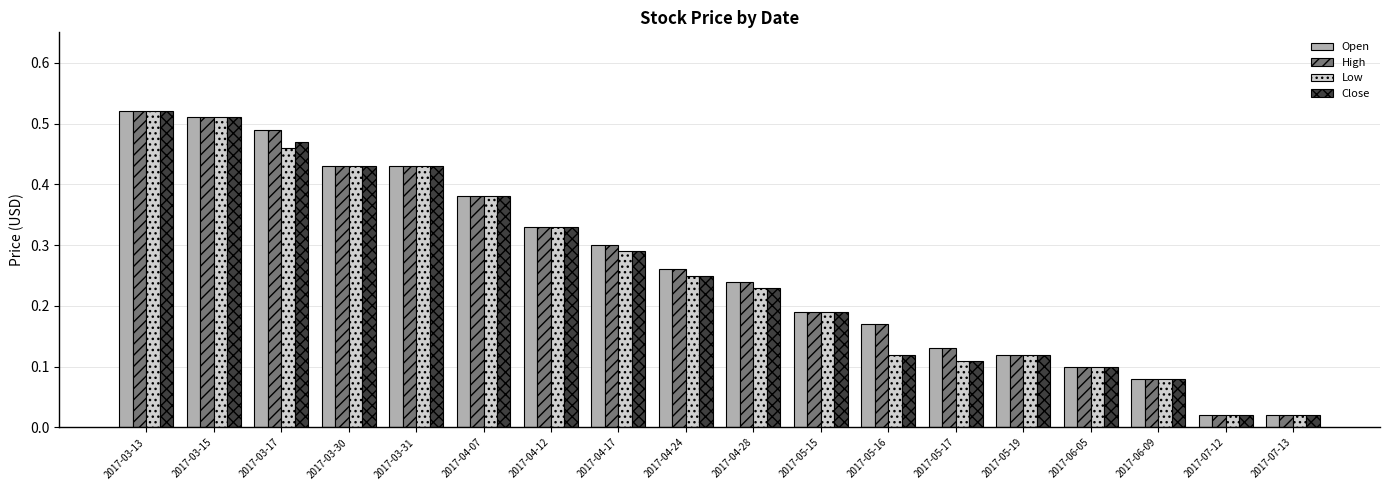

What is the sum of all Close values?

4.6